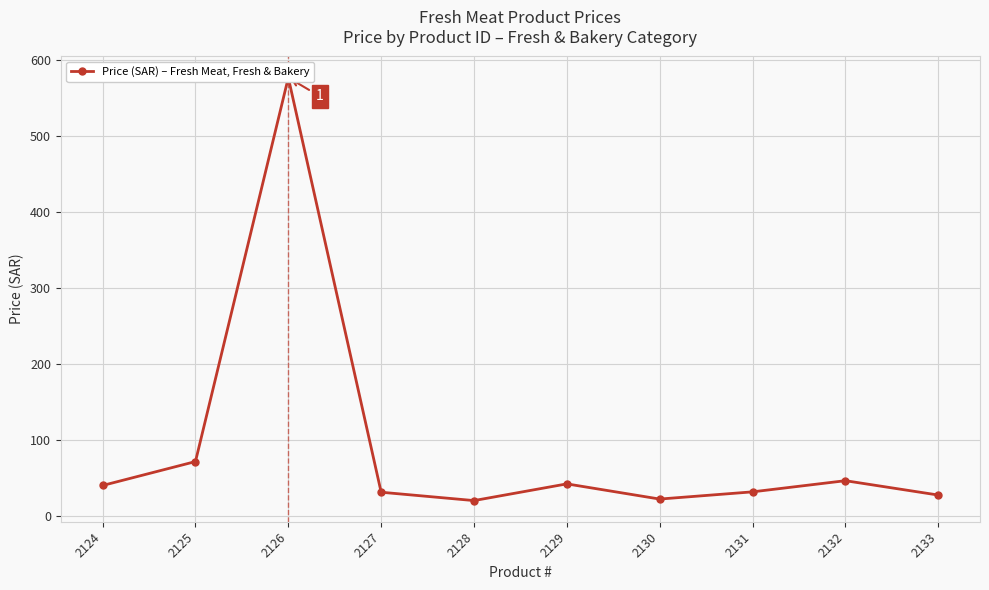

What is the sum of all values?

907.9